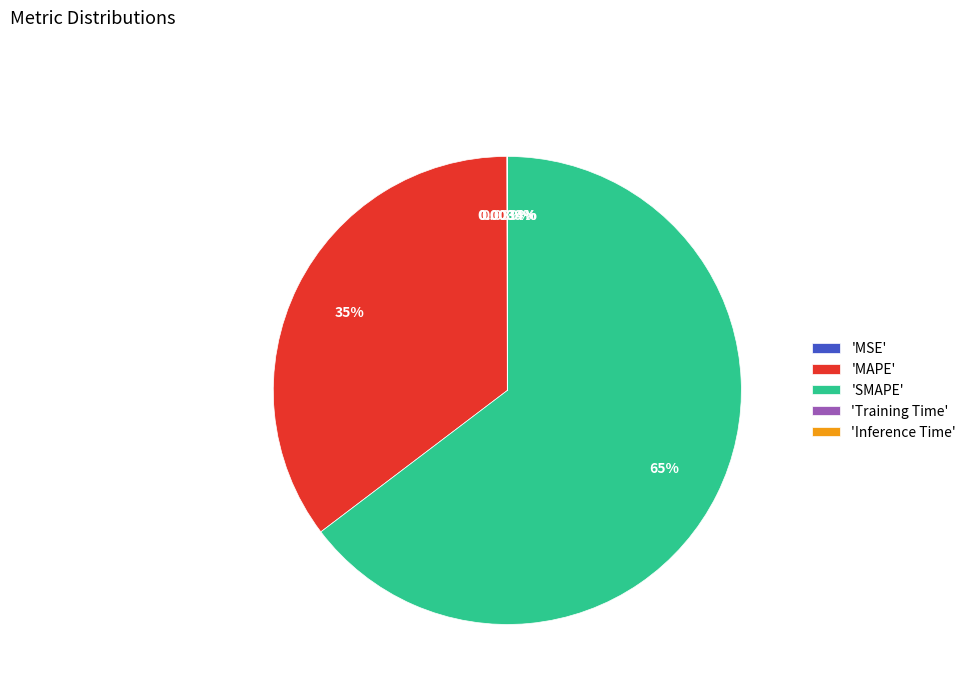

Is 'SMAPE' the majority of the pie?

Yes